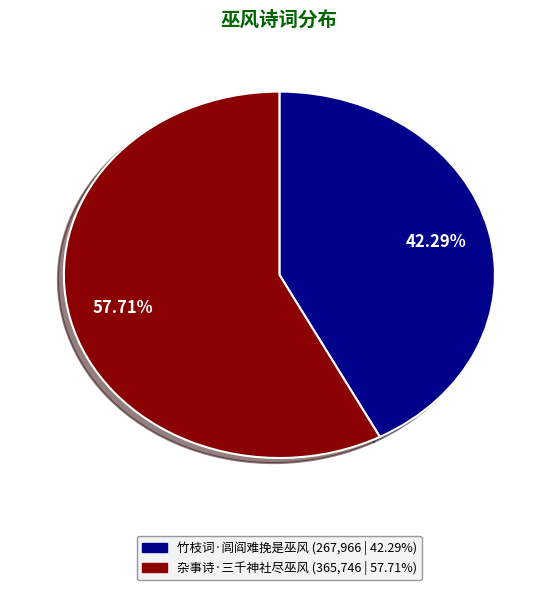

To the nearest percent, what portion does 杂事诗·三千神社尽巫风 represent?

58%